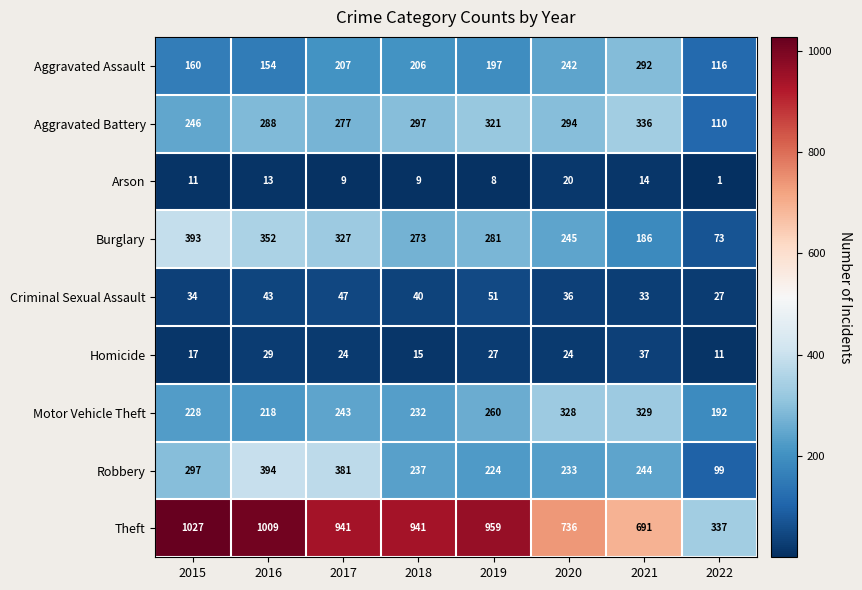

The Motor Vehicle Theft series shows 232 at 2018. True or false?

True